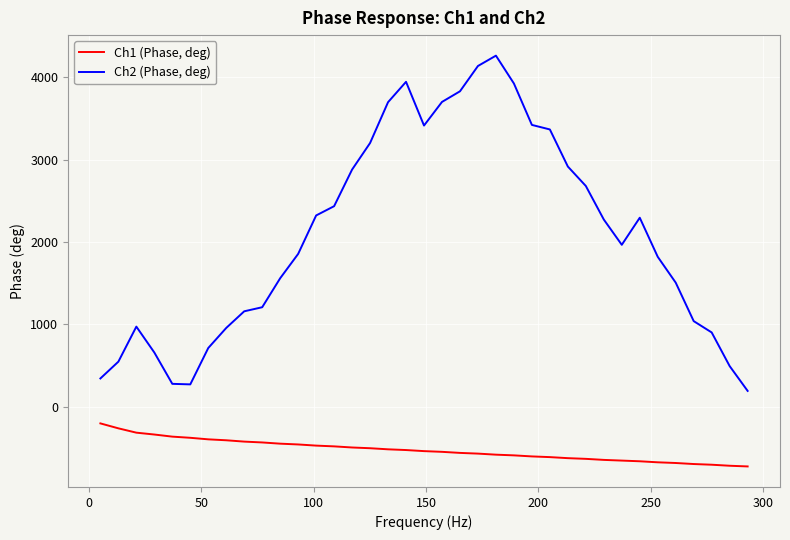

What is the difference between the maximum and minimum values in the Ch2 (Phase, deg) series?

4072.5